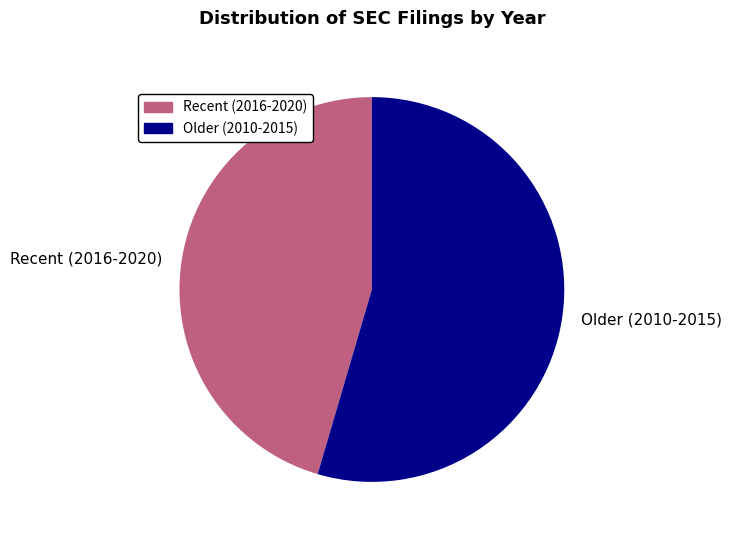

True or false: Recent (2016-2020) accounts for 45% of the total.

True